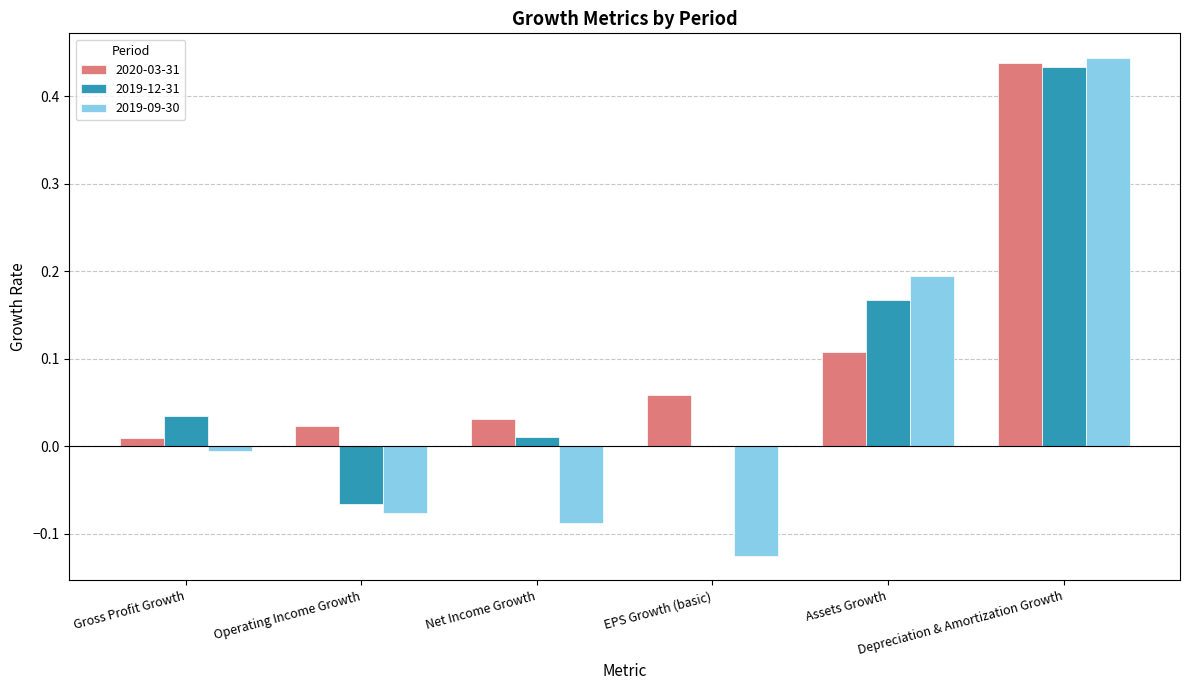

What is the sum of all 2020-03-31 values?

0.7